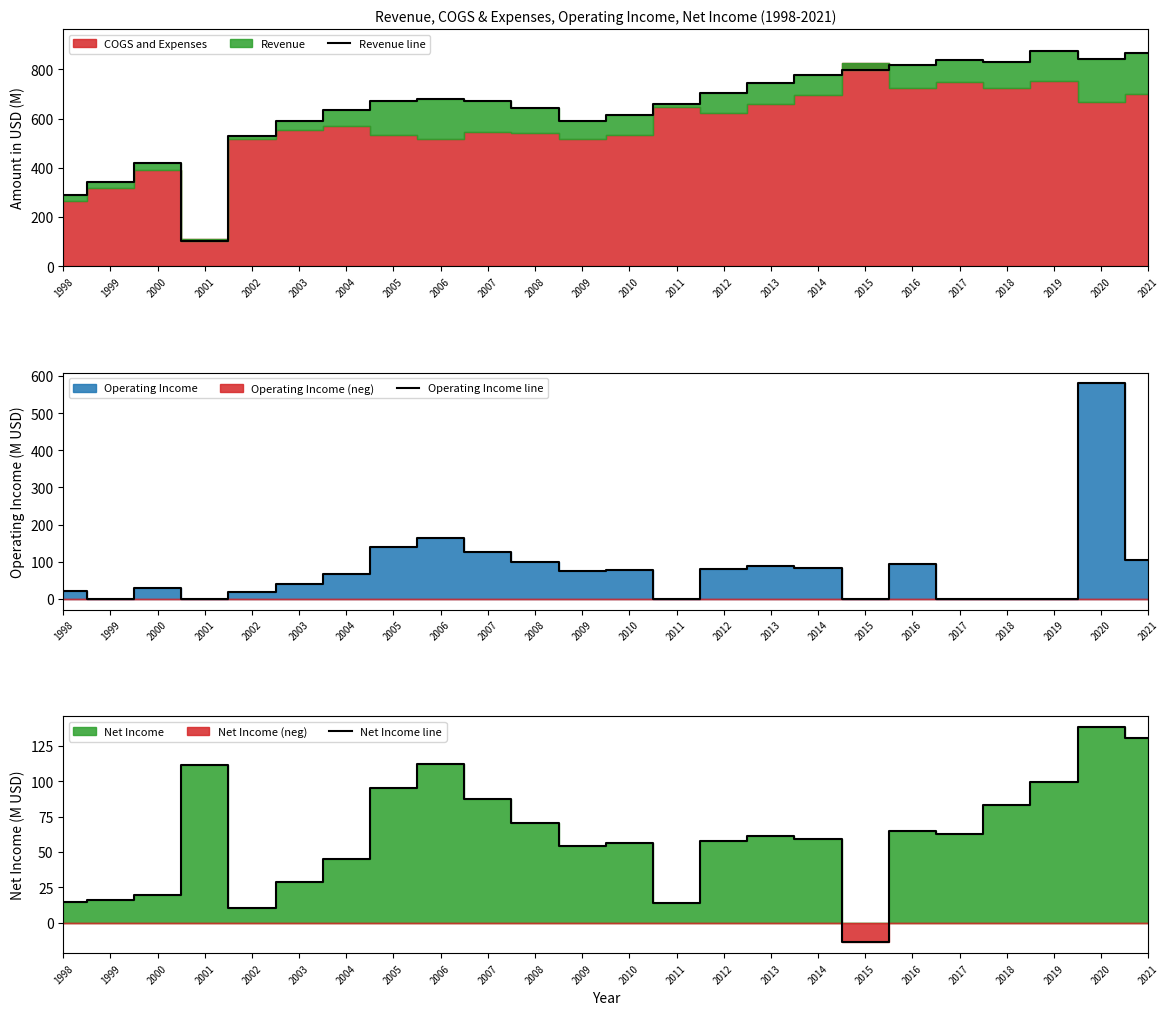

Reading left to right, list all the values displayed in this chart.

Revenue line: 1998=287.3	1999=341.1	2000=417.6	2001=103.8	2002=529.3	2003=591.8	2004=636.4	2005=671.5	2006=680.7	2007=670.1	2008=641.0	2009=592.0	2010=612.7	2011=660.2	2012=703.9	2013=745.3	2014=777.9	2015=795.6	2016=816.6	2017=837.0	2018=829.6	2019=875.8	2020=840.4	2021=864.7
Operating Income line: 1998=22.2	1999=0.0	2000=28.6	2001=0.0	2002=19.0	2003=40.2	2004=66.3	2005=139.2	2006=164.6	2007=124.9	2008=98.1	2009=74.4	2010=79.0	2011=0.0	2012=81.4	2013=87.7	2014=83.3	2015=0.0	2016=93.3	2017=0.0	2018=0.0	2019=0.0	2020=579.8	2021=105.9
Net Income line: 1998=14.4	1999=16.3	2000=19.3	2001=111.6	2002=10.5	2003=28.5	2004=45.0	2005=95.2	2006=111.9	2007=87.4	2008=70.3	2009=54.2	2010=56.3	2011=13.7	2012=58.1	2013=61.4	2014=59.4	2015=-13.9	2016=64.6	2017=62.4	2018=83.2	2019=99.6	2020=138.2	2021=130.7